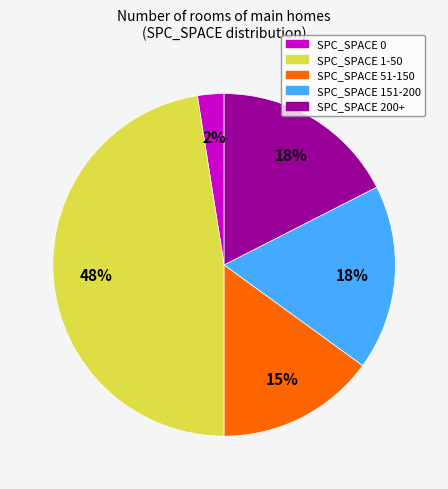

To the nearest percent, what is the difference between the largest and smallest slice percentages?

45%